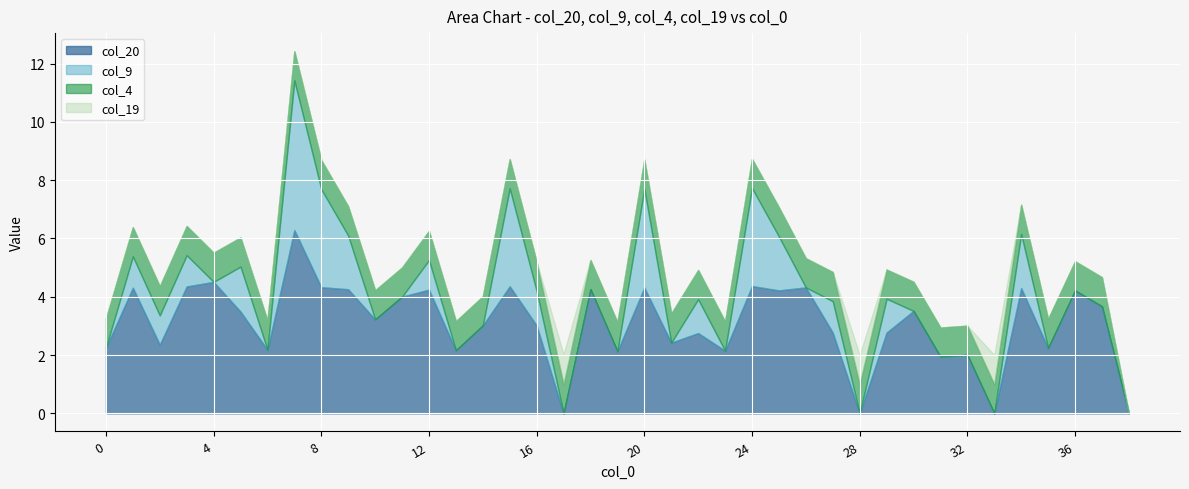

What is the maximum value for col_20?

6.3